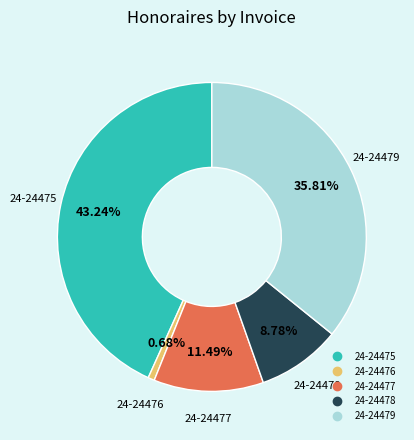

Count the number of slices in the pie.

5